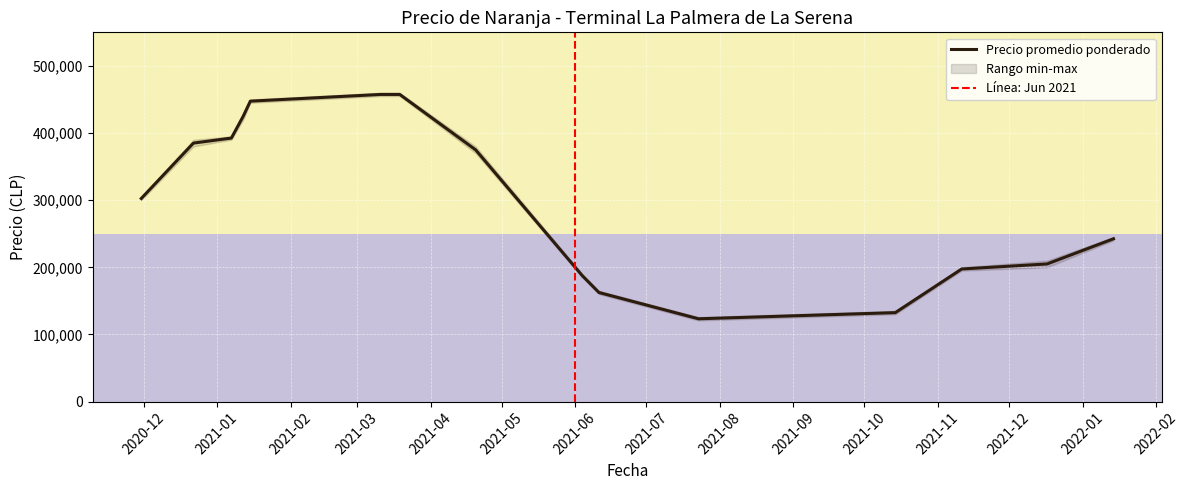

What is the highest value of the Precio promedio ponderado series?

457500.0